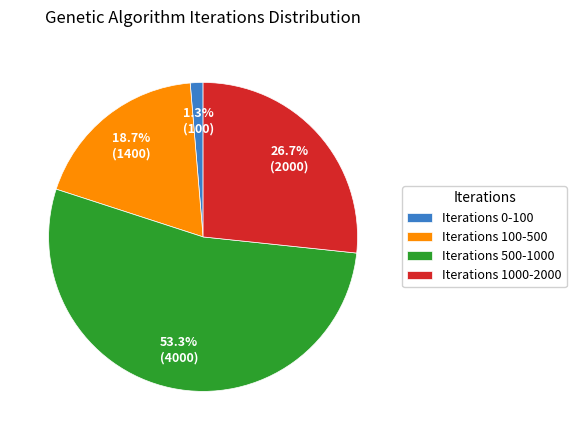

Between Iterations 1000-2000 and Iterations 100-500, which is larger?

Iterations 1000-2000